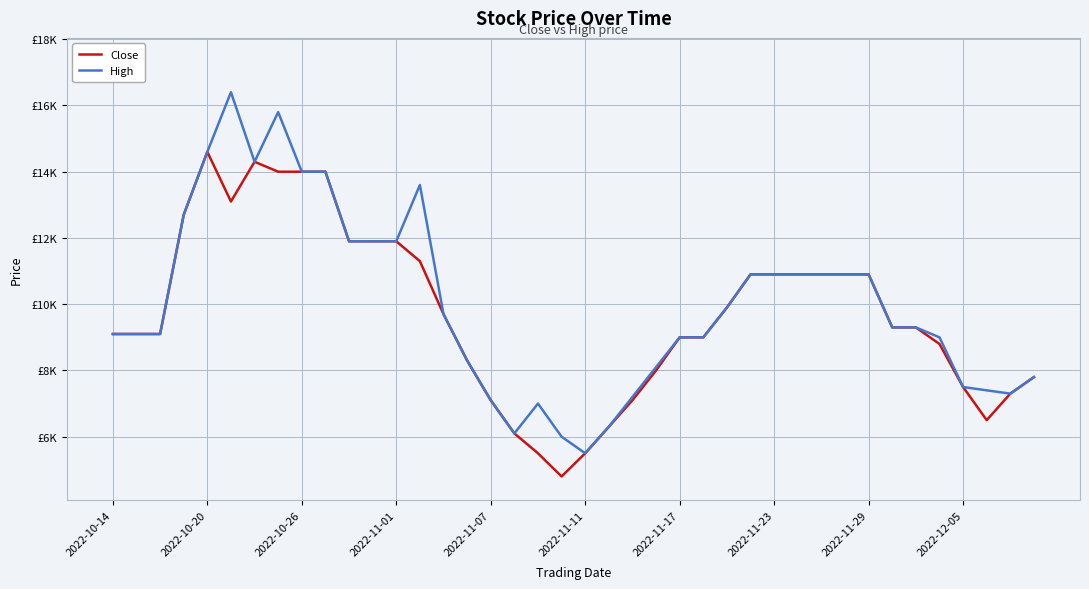

Which series has the largest range (max minus min)?

High